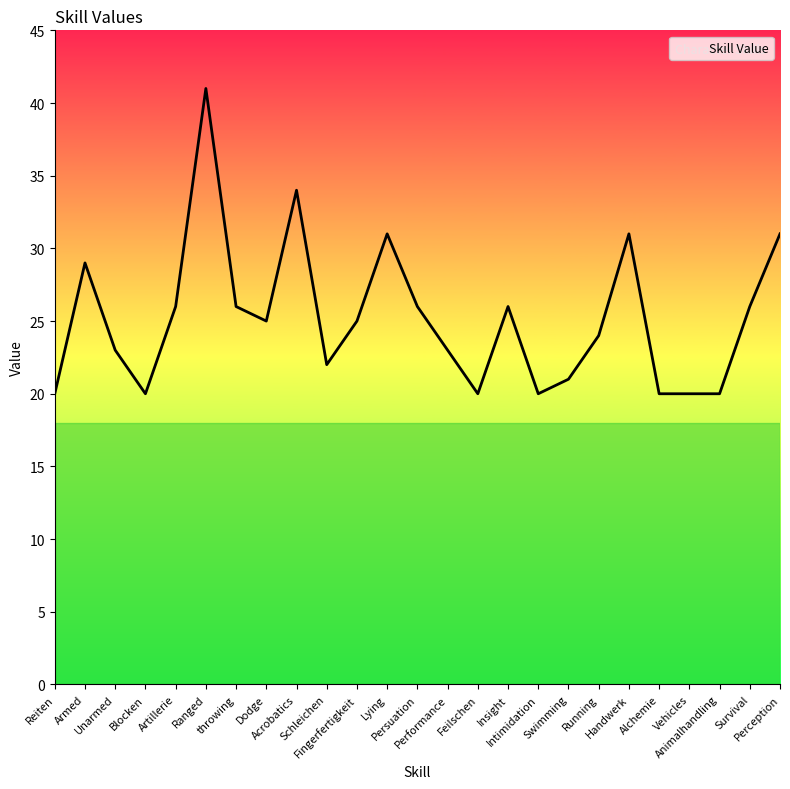

How many lines are shown in the chart?

1